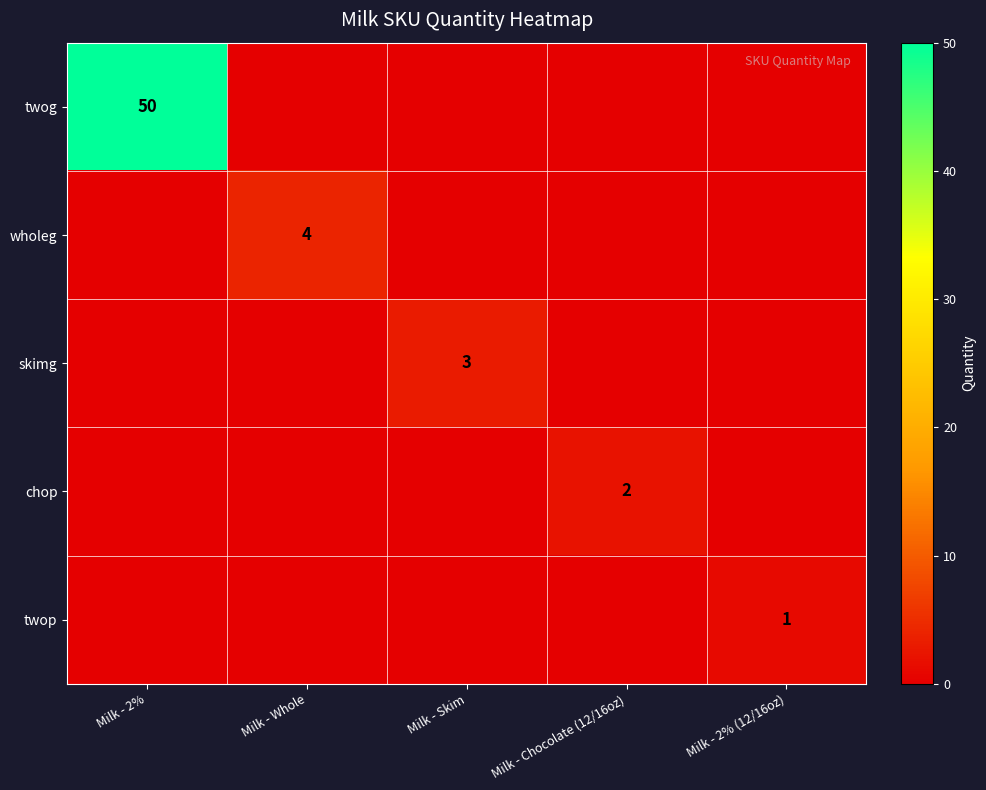

What is the maximum value shown in the chart?

50